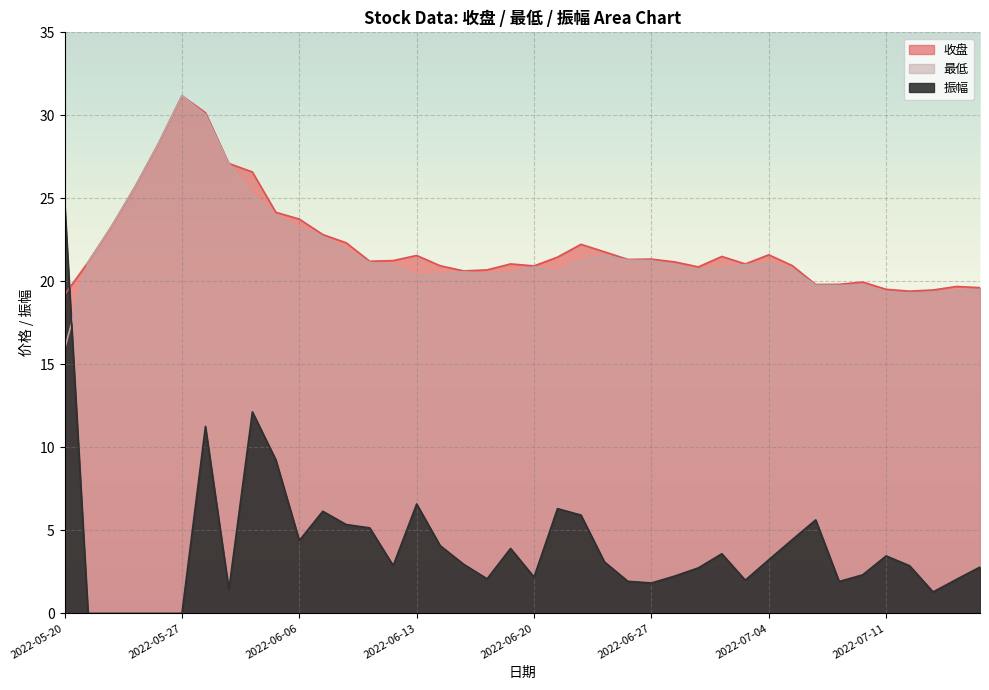

Rank the series by their maximum value, from lowest to highest.

振幅, 收盘, 最低